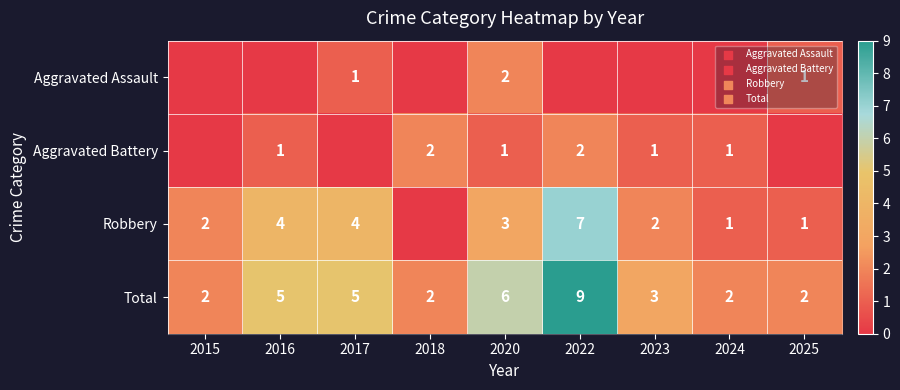

What is the total value across all series at 2023?

6